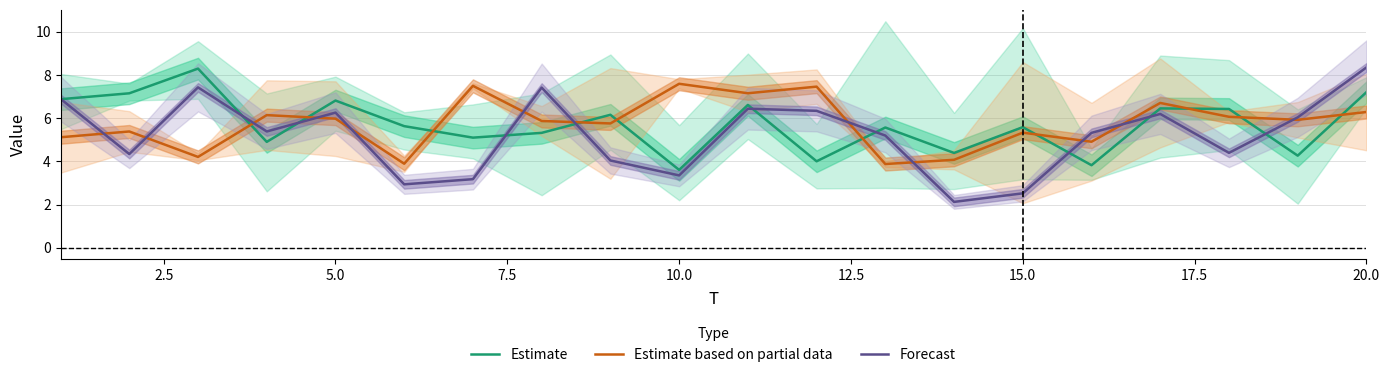

What is the minimum value for Forecast?

2.1